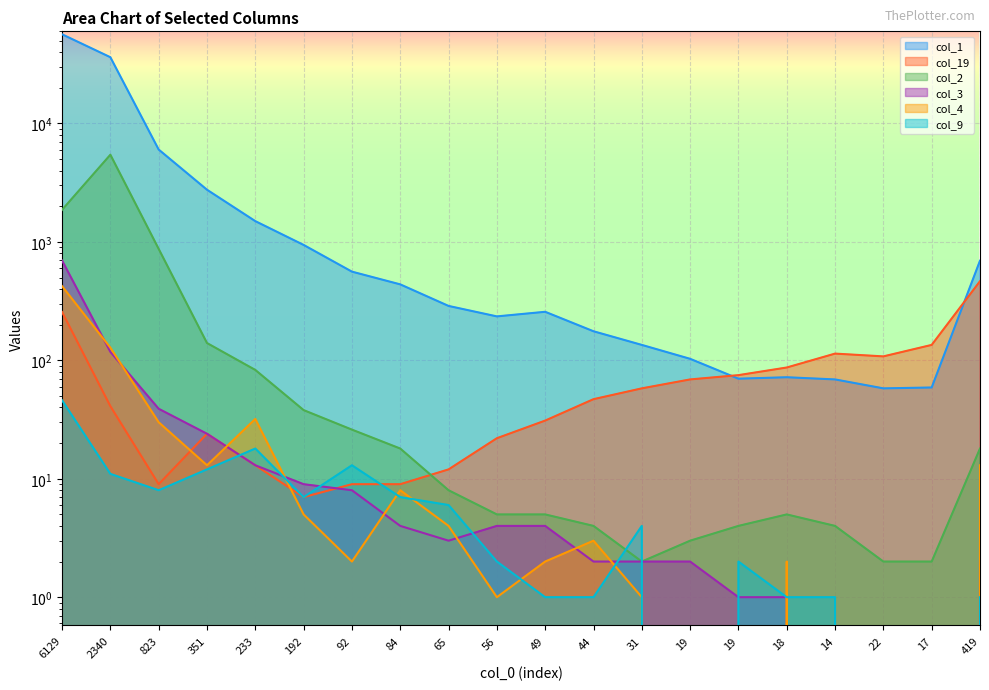

What is the label of the 11th point from the left?

49